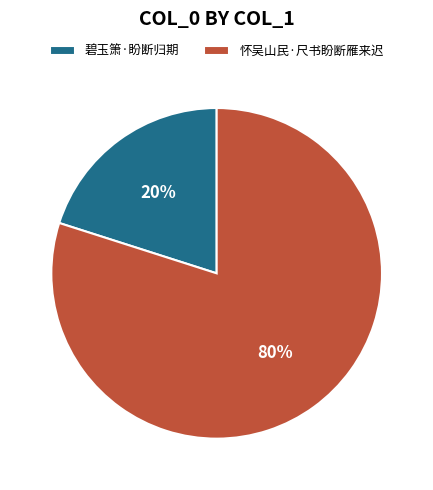

Count the number of slices in the pie.

2